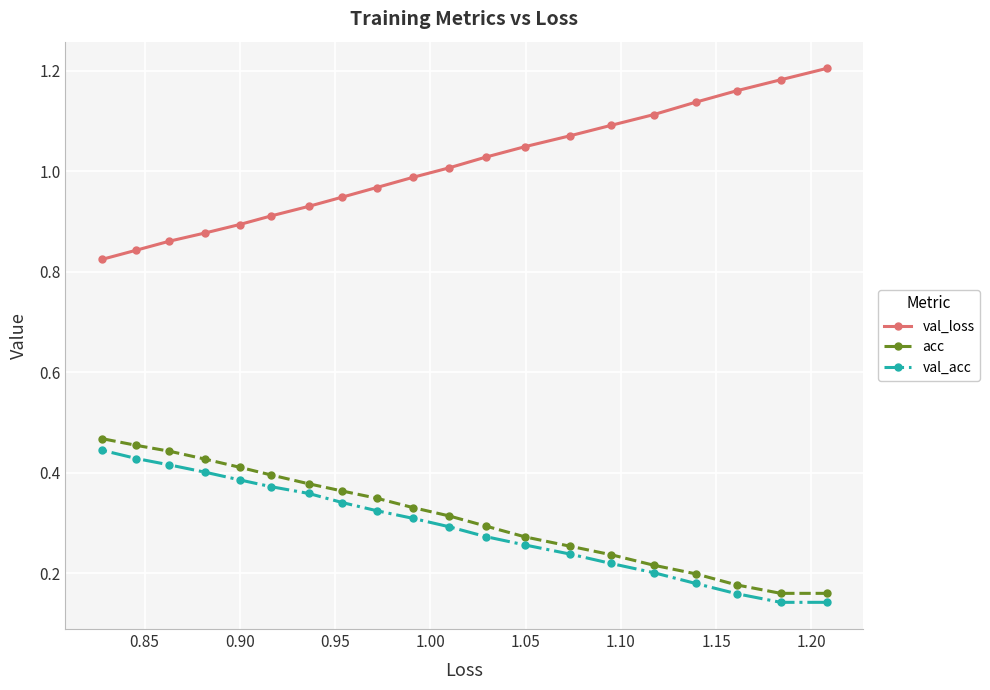

Is this an area chart (filled region under the line)?

No